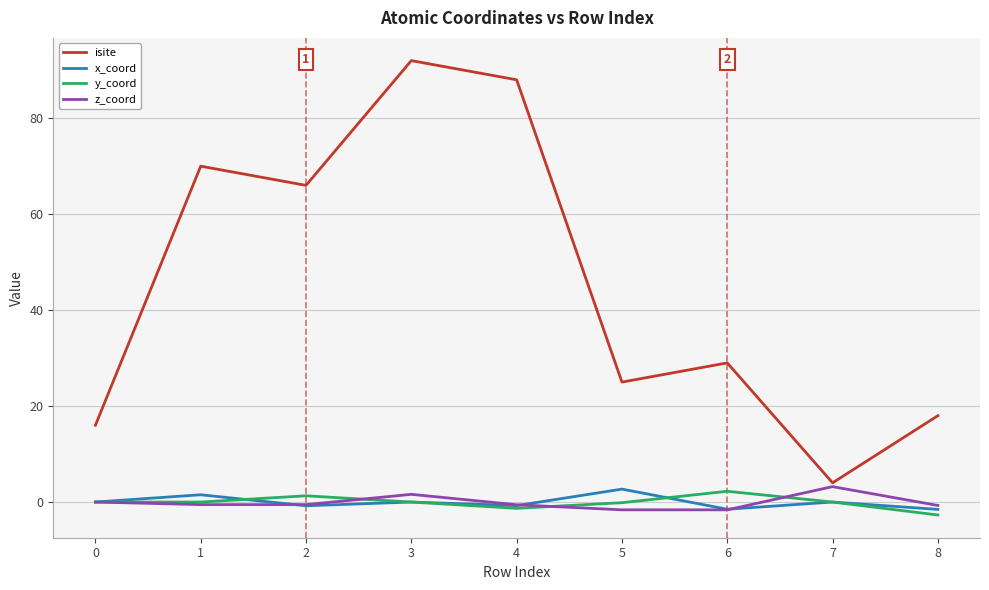

Which series changed the most between 0 and 7?

isite